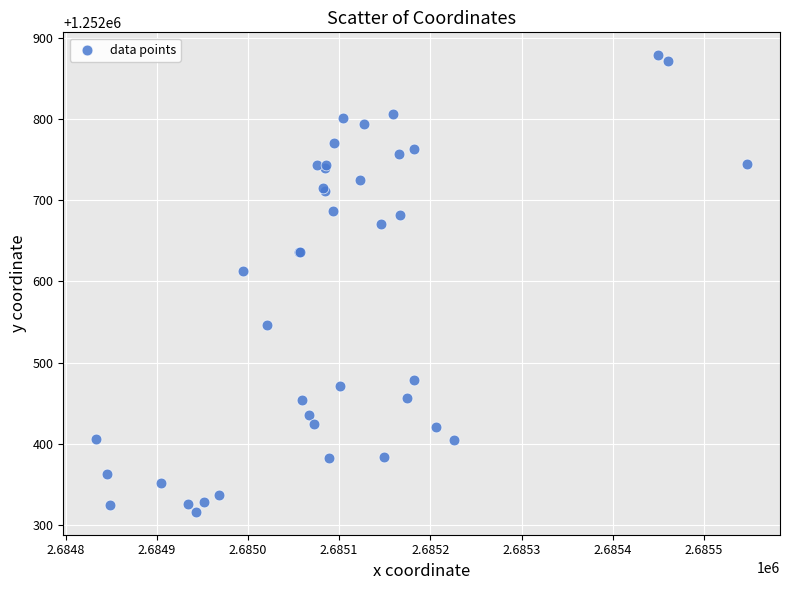

What Y value in the scatter plot is closest to 1252597?

1252612.8